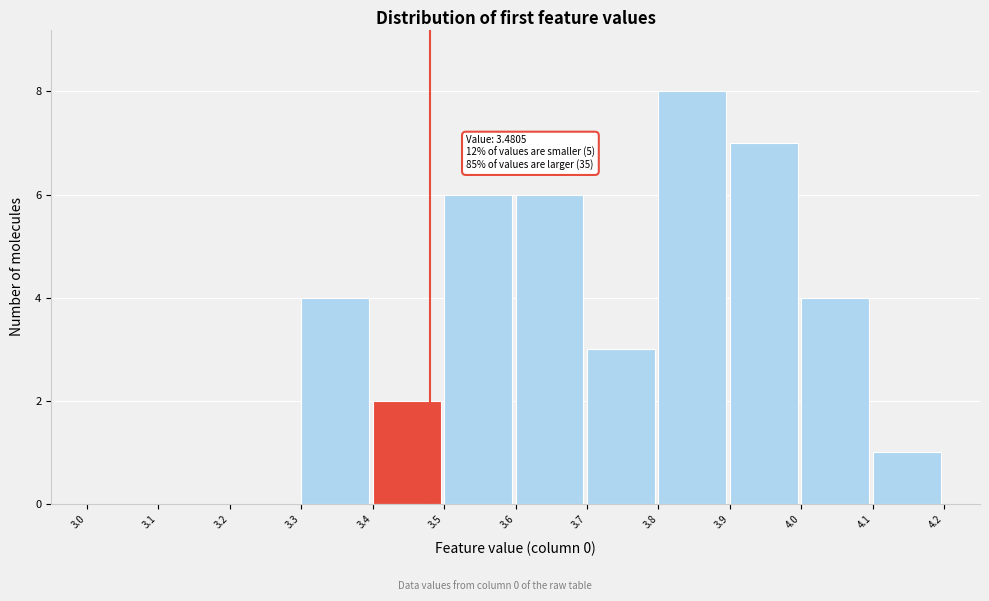

Over which range of the x-axis is the bar tallest?

3.8 to 3.9